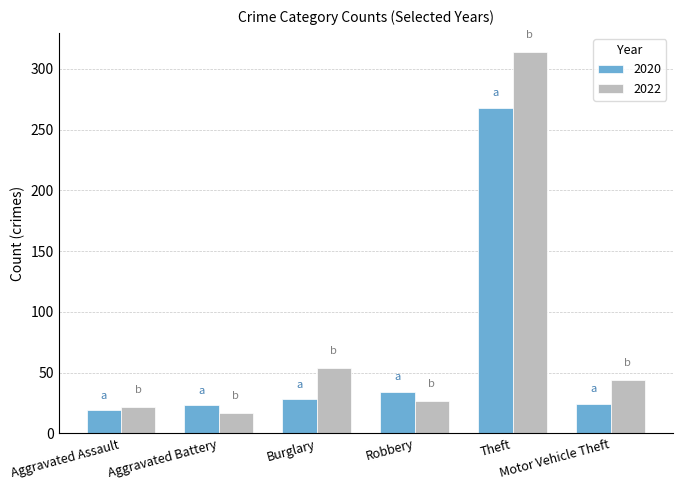

What is the spread (max minus min) of values at Motor Vehicle Theft?

20